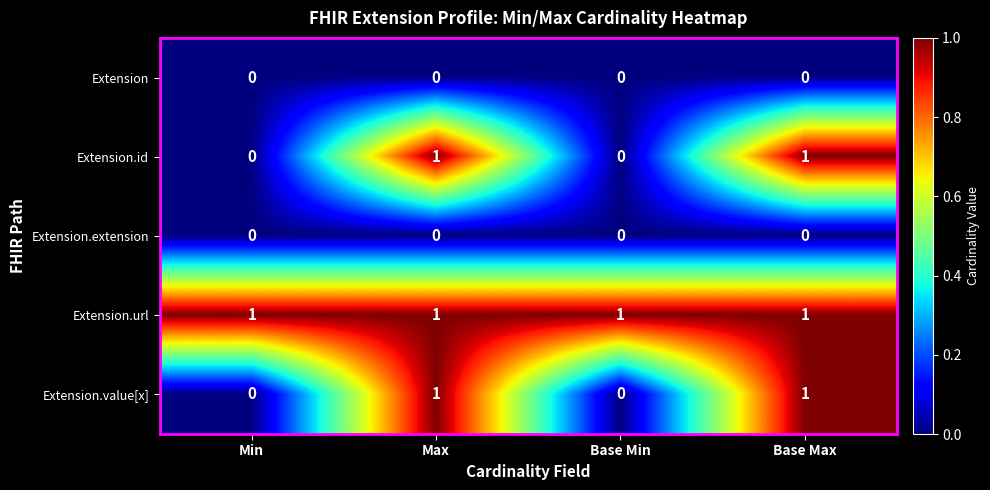

What is the total value across all series at Base Max?

3